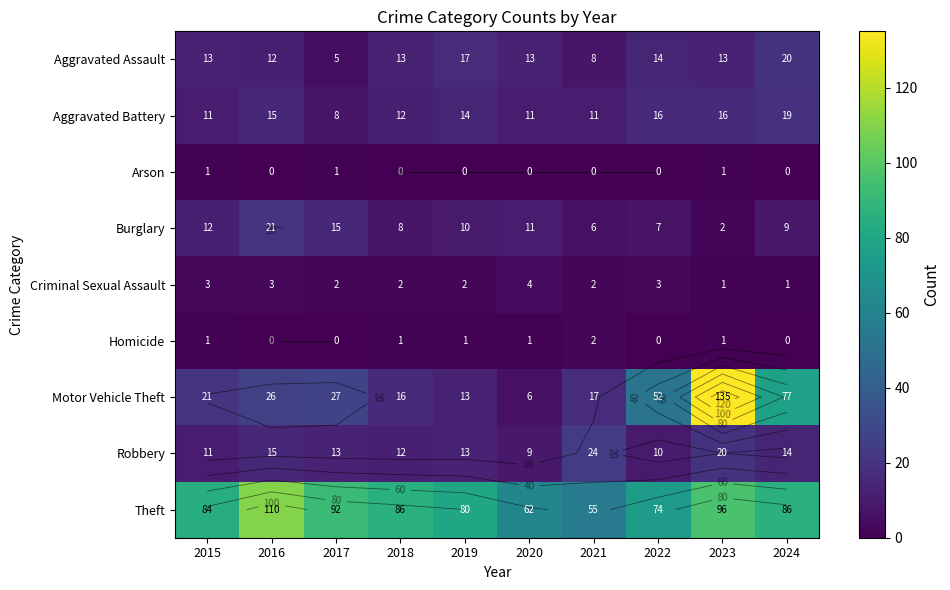

At 2019, list the series in order from smallest to largest.

Arson, Homicide, Criminal Sexual Assault, Burglary, Motor Vehicle Theft, Robbery, Aggravated Battery, Aggravated Assault, Theft